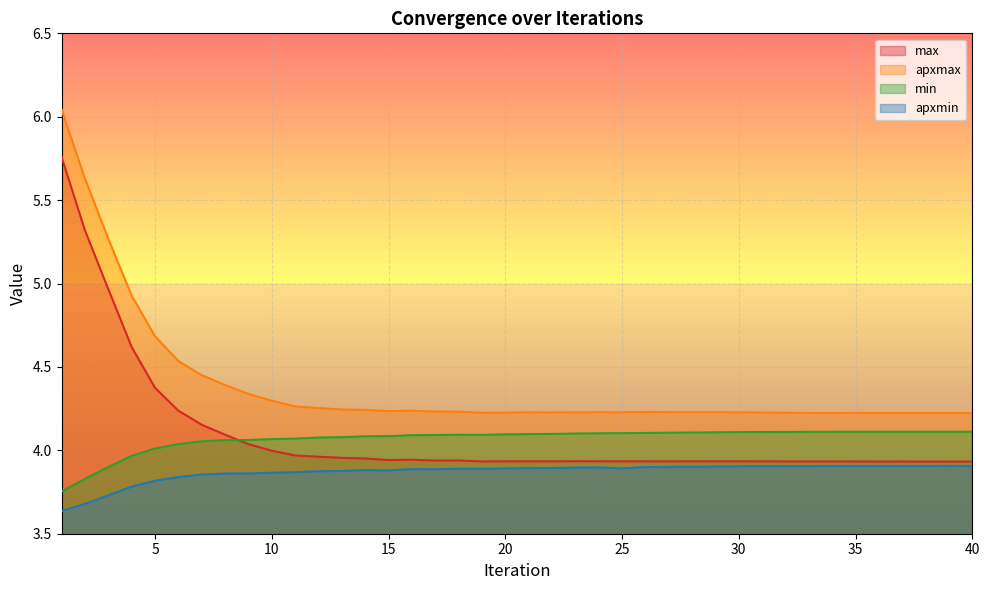

True or false: apxmax has a value of 4.2 at 37.

True